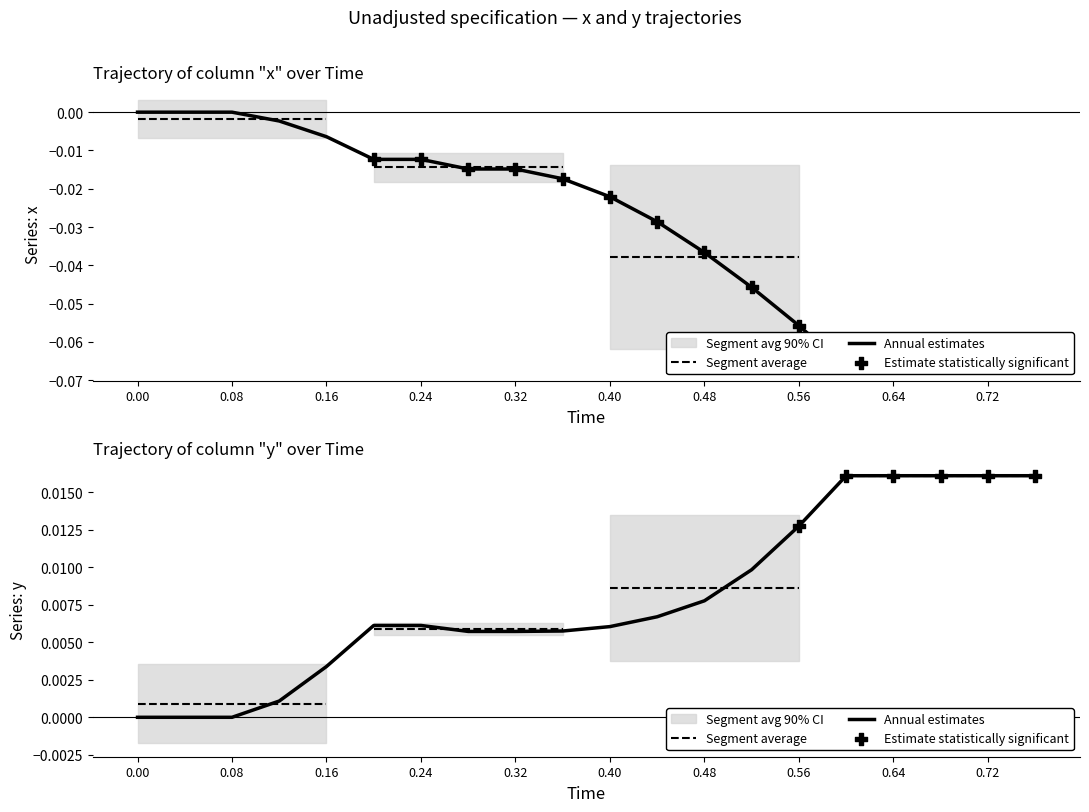

Is the value of x at 15 greater than the value of y at 18?

No